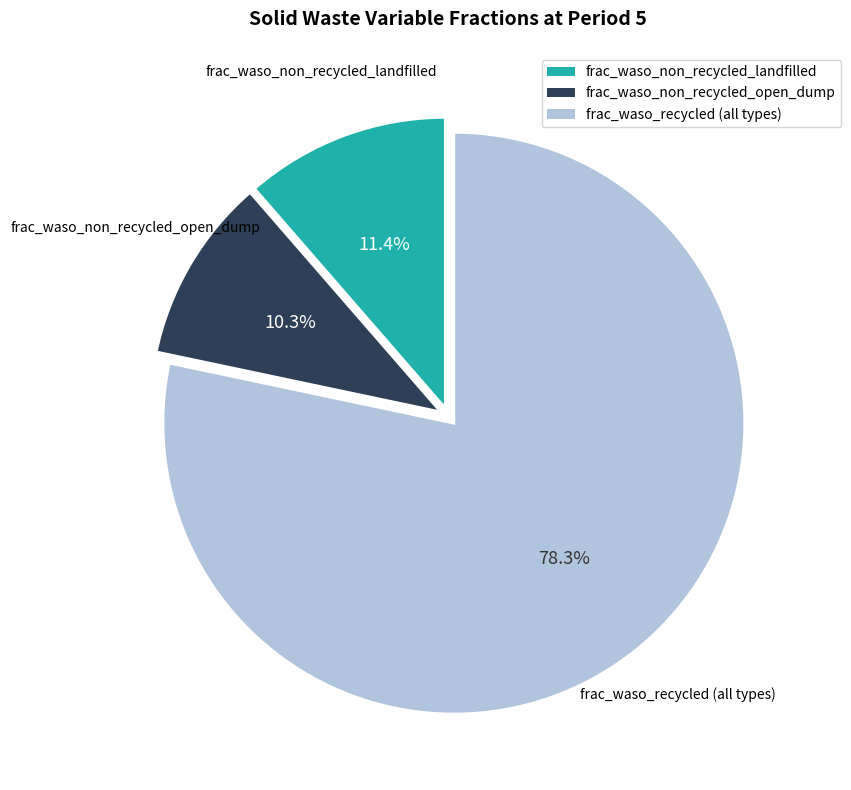

Does any single category account for the majority?

Yes